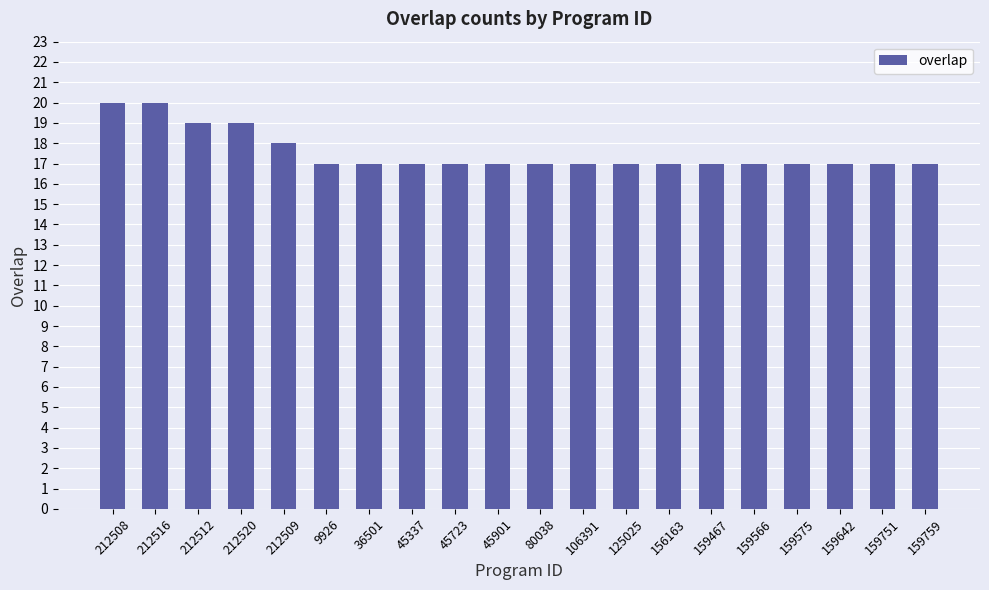

What is the maximum value shown in the chart?

20